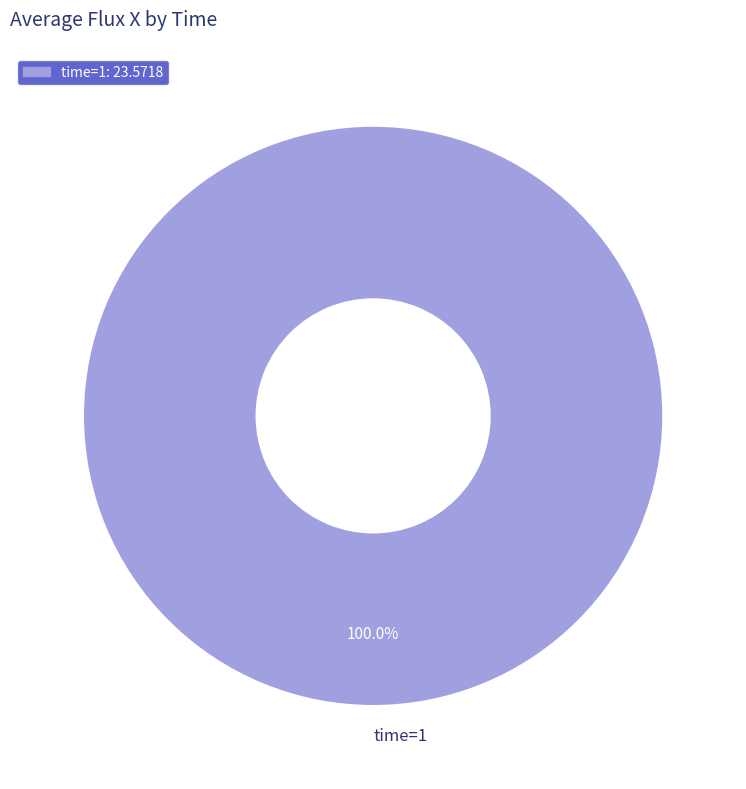

Rank the categories by value from highest to lowest.

time=1